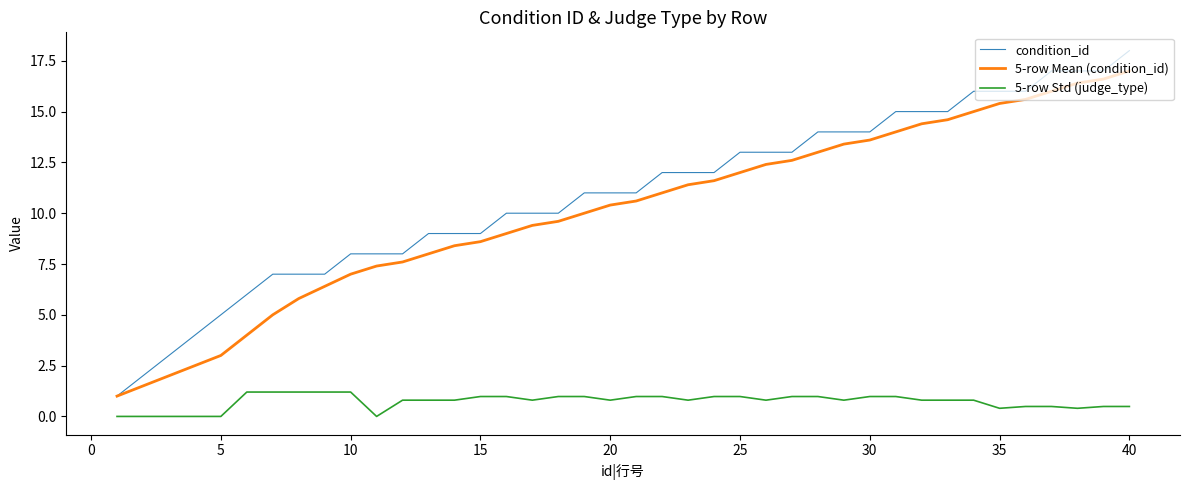

Is this an area chart (filled region under the line)?

No